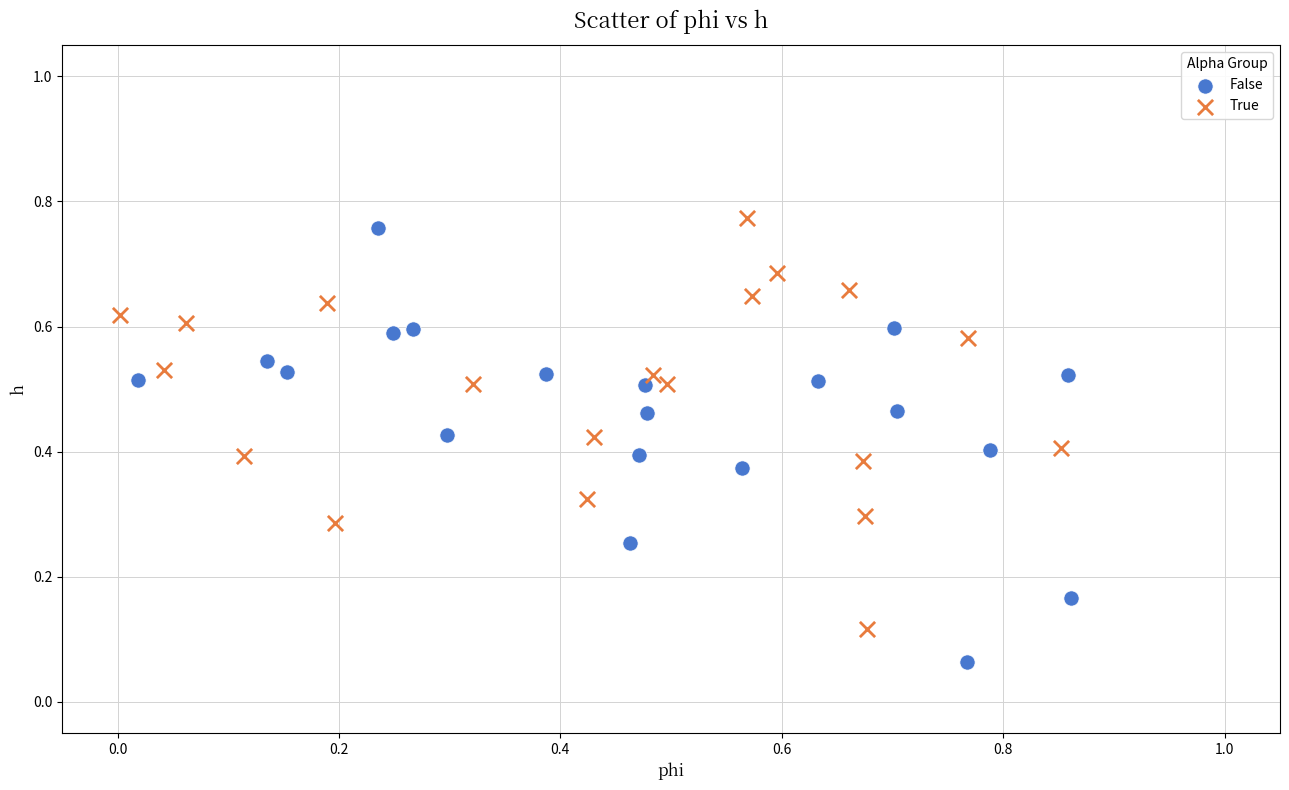

Which series contains the lowest Y value?

False